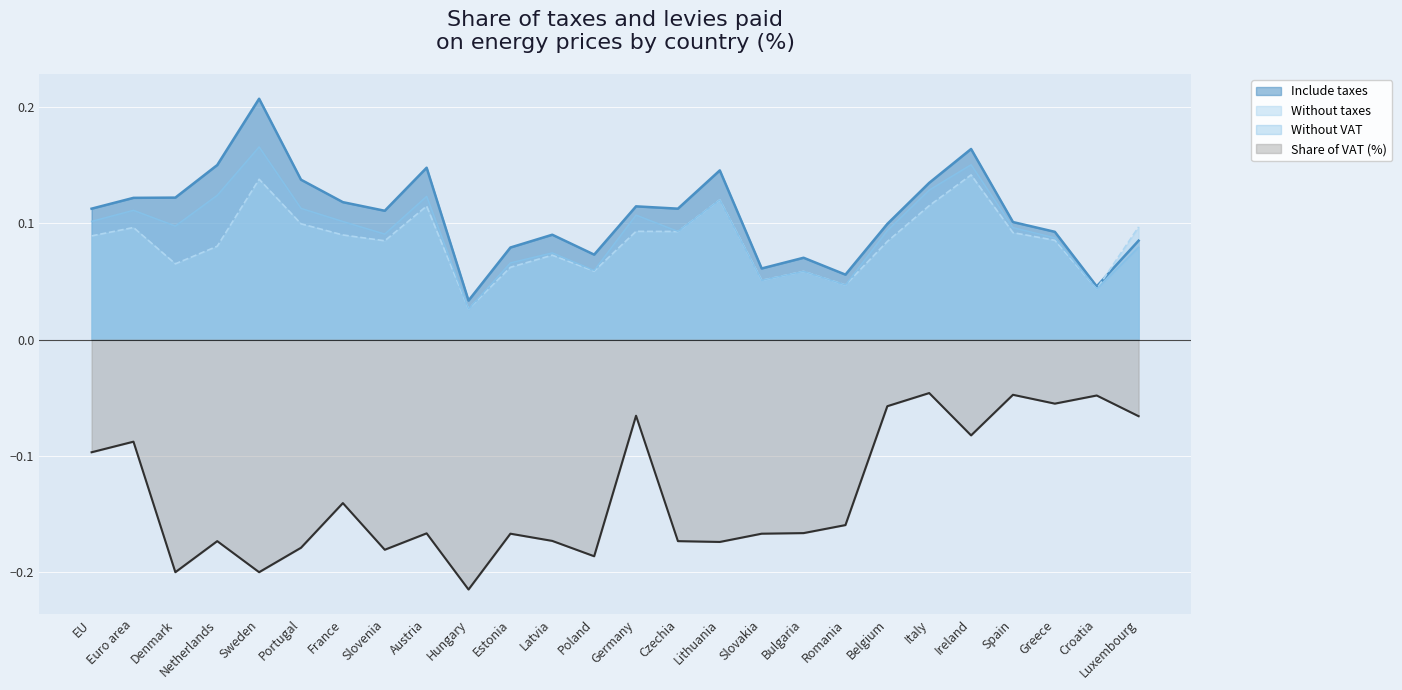

True or false: Without VAT and Share of VAT (%) intersect in this chart.

False